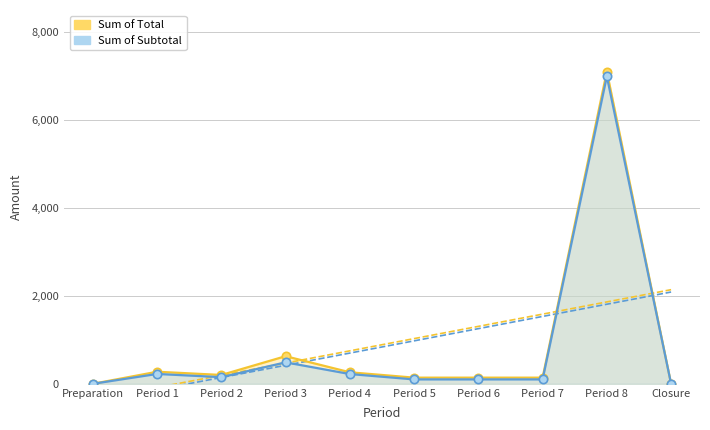

What are all the series names shown in the legend?

Sum of Total, Sum of Subtotal